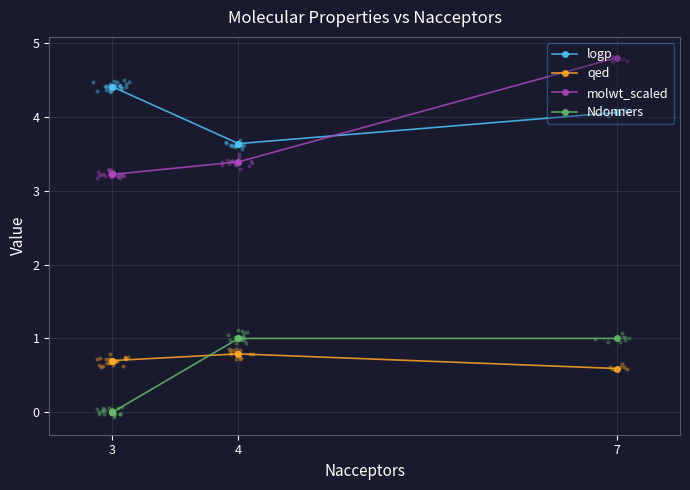

Which series has the largest Y range (max minus min)?

molwt_scaled